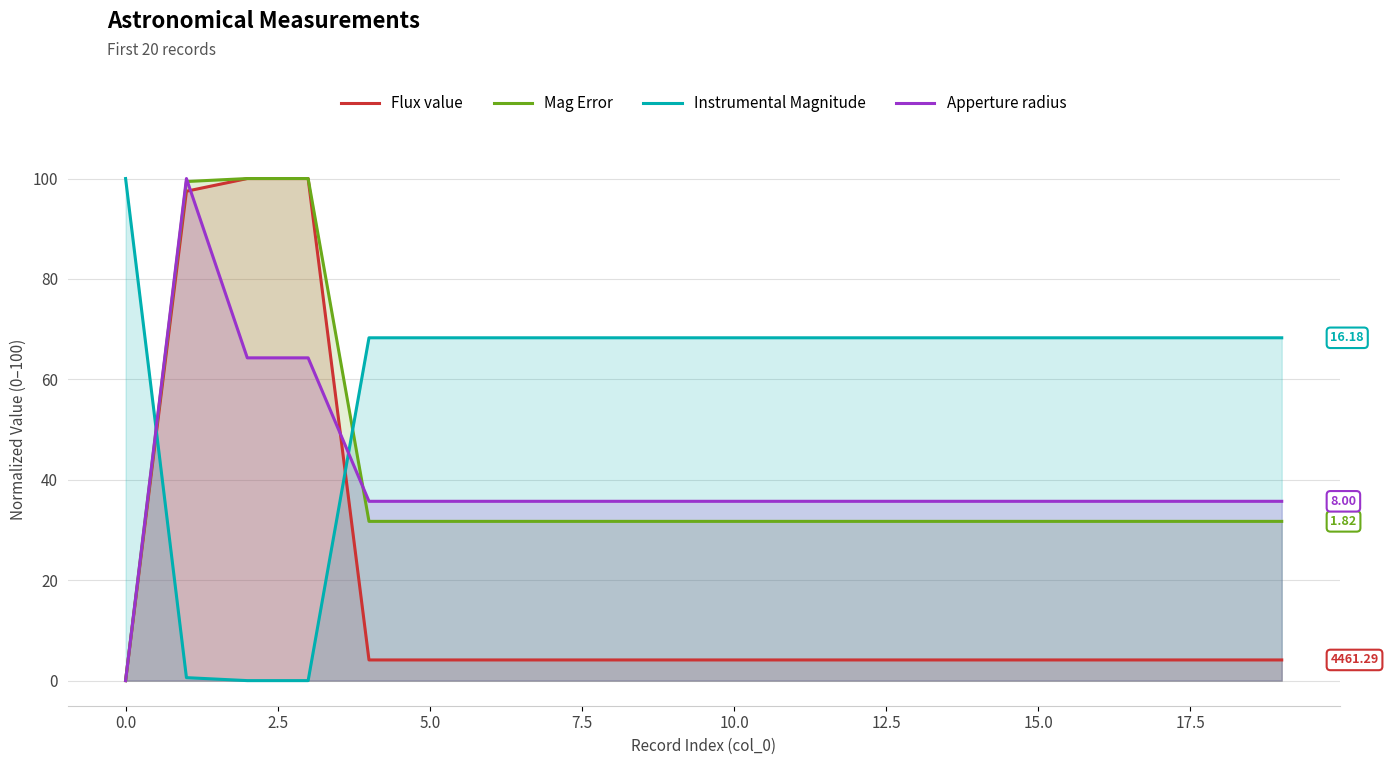

True or false: Apperture radius and Instrumental Magnitude cross at least once.

True